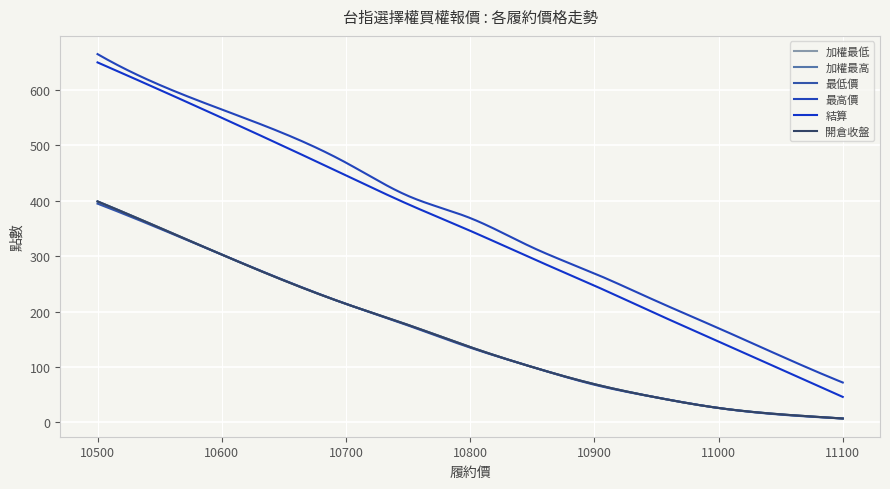

Does the chart have visible grid lines?

Yes